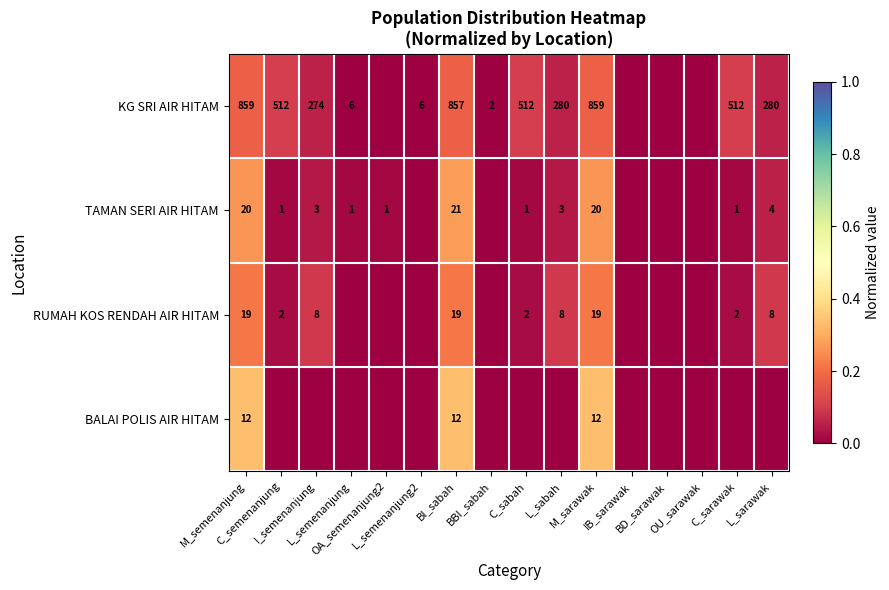

What is the sum of the KG SRI AIR HITAM values at OU_sarawak and M_sarawak?

0.2